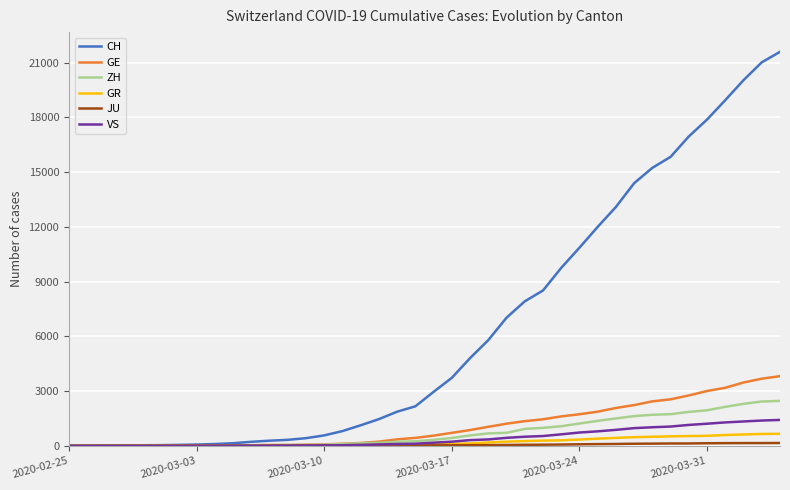

What is the difference between the second highest and minimum values in the VS series?

1385